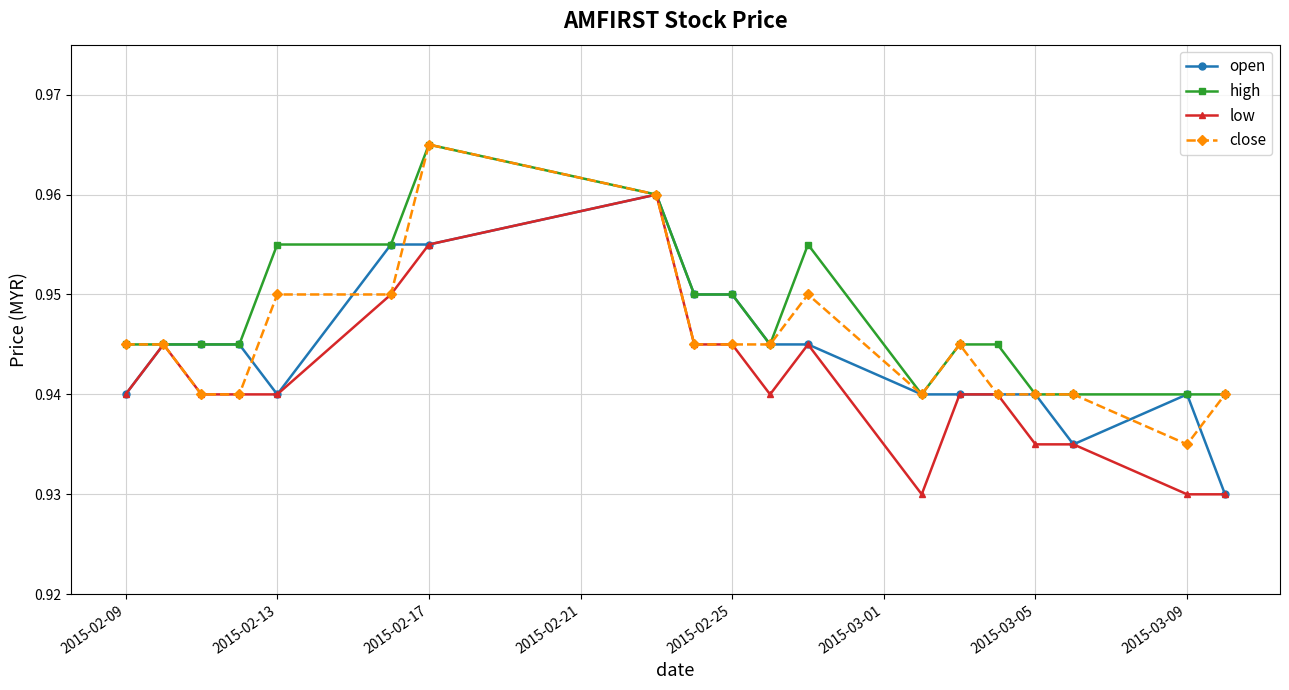

Which series has the largest total across all categories?

high